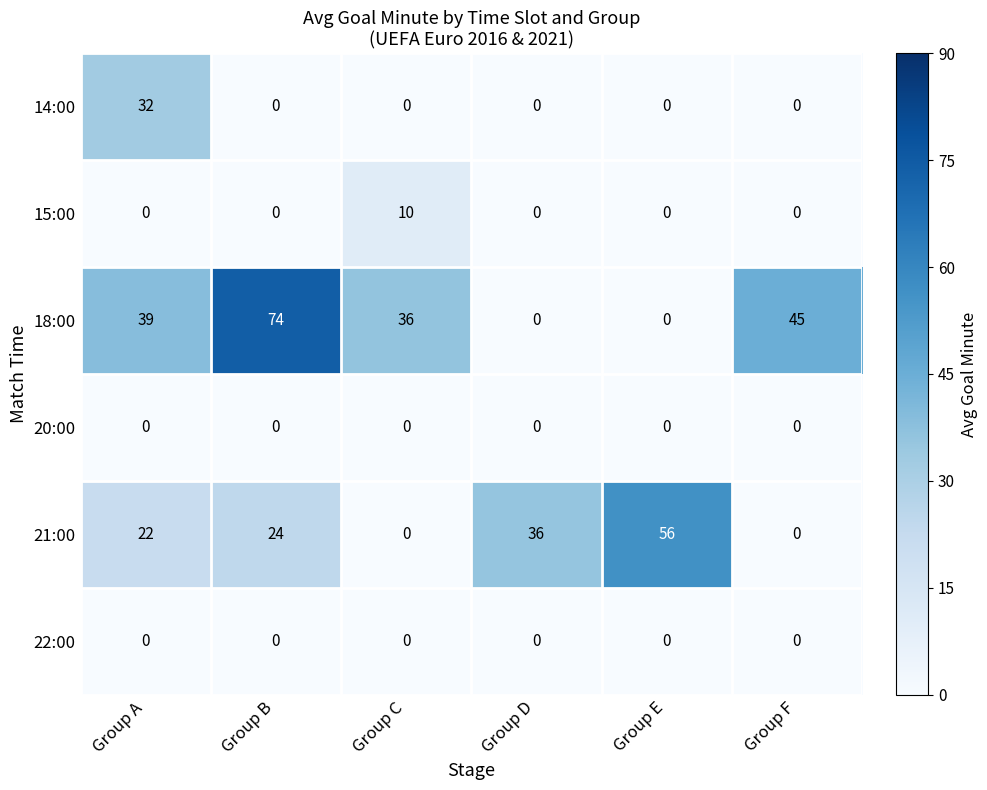

What is the greatest value displayed?

74